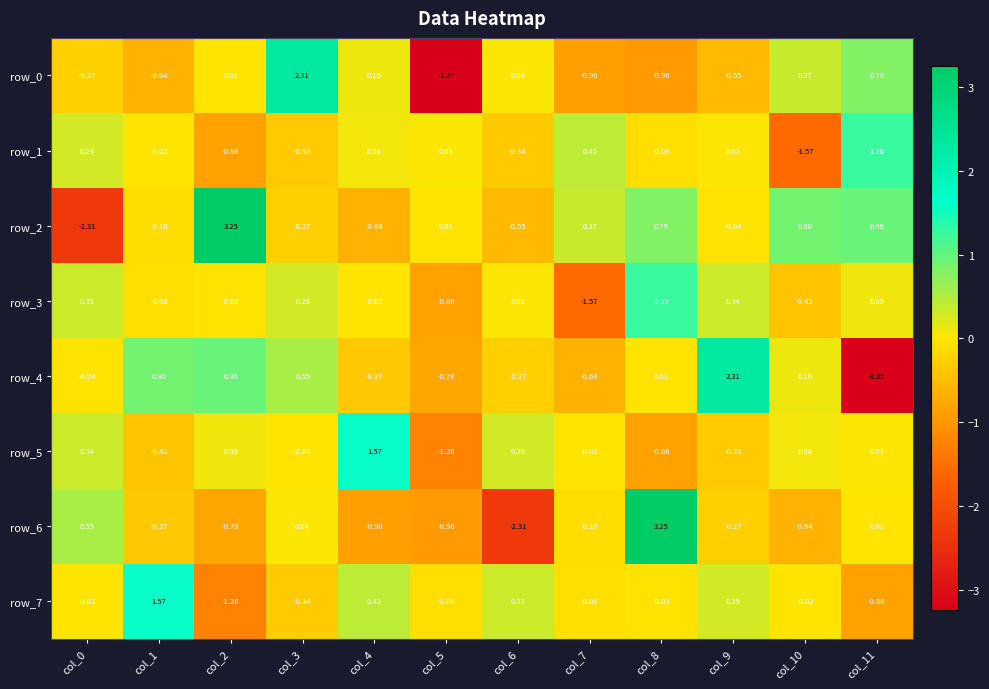

Is the value of row_5 at col_2 greater than the value of row_4 at col_2?

No